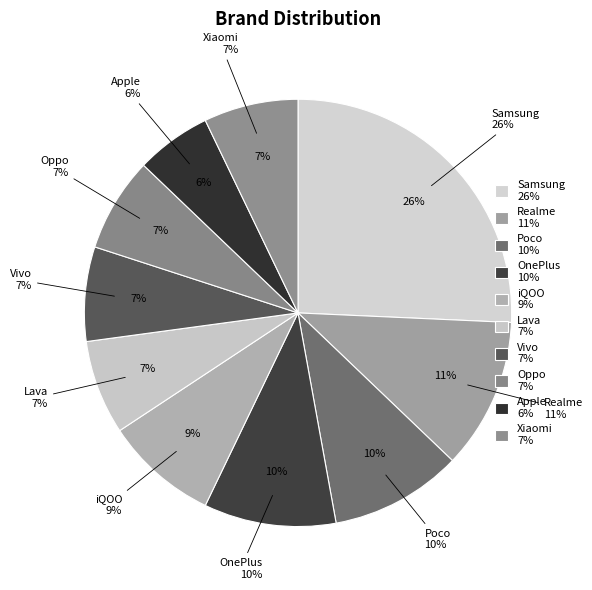

What is the total percentage of Poco and Xiaomi?

17.1%